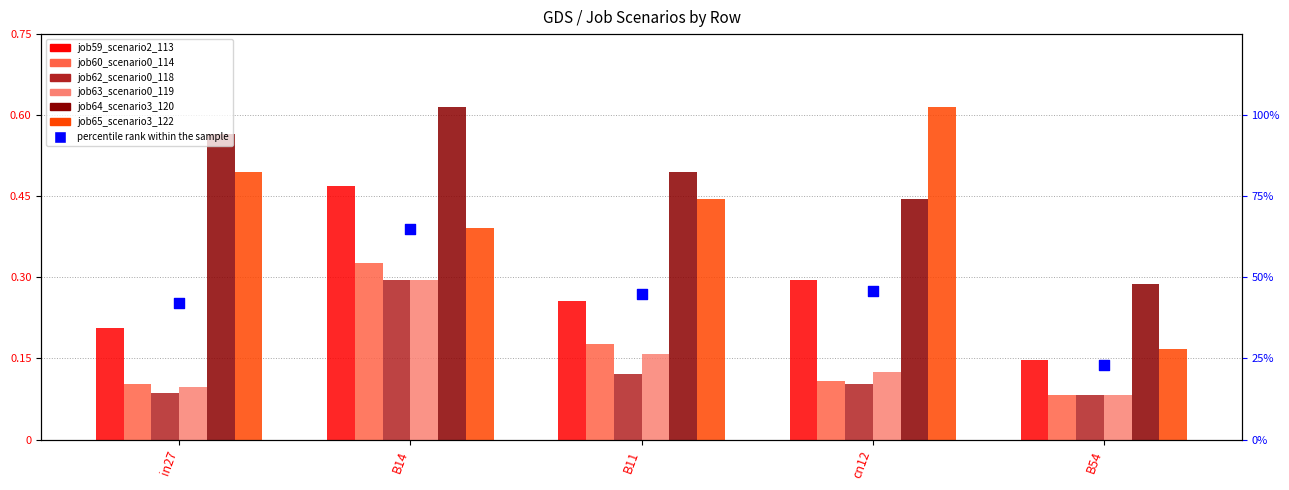

Is the value of job63_scenario0_119 at B11 greater than the value of job65_scenario3_122 at cn12?

No